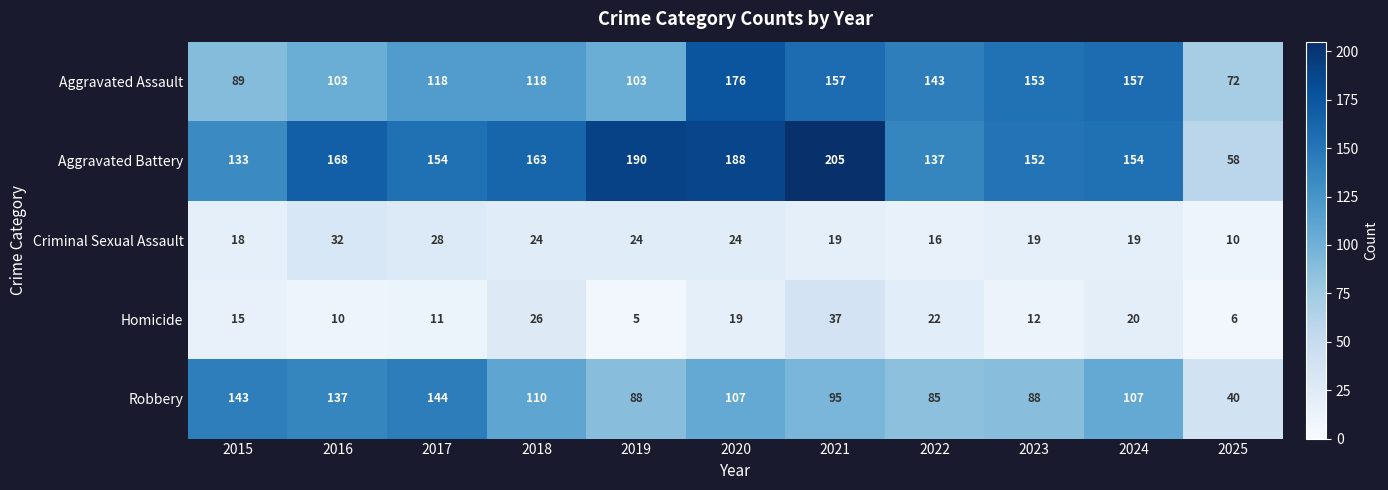

Read the Homicide value at 2020, to the nearest 5.

20